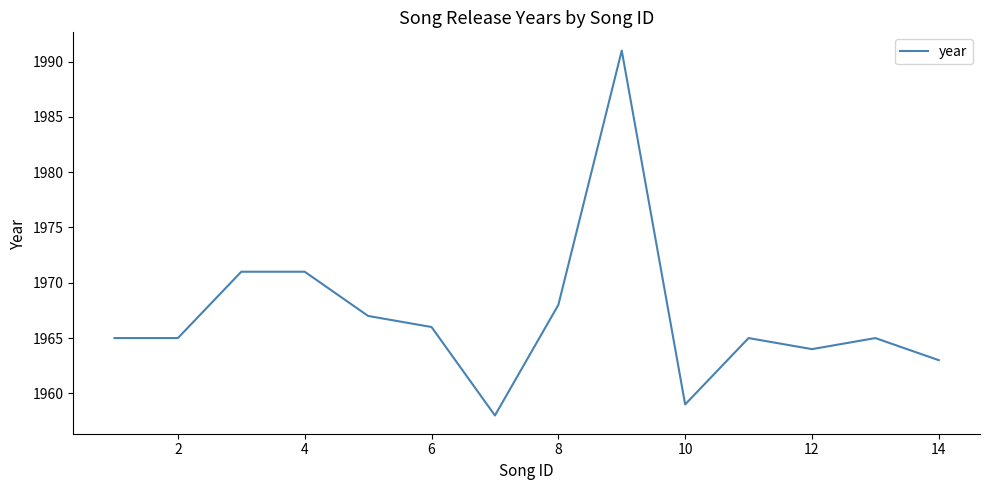

What is the smallest value displayed?

1958